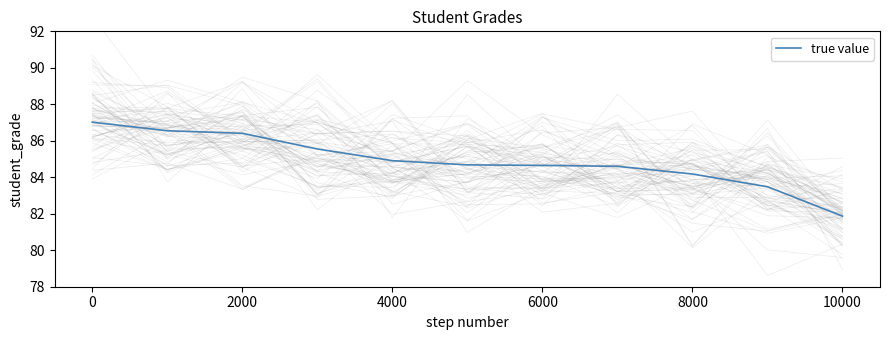

The true value series shows 84.2 at 8000. True or false?

True